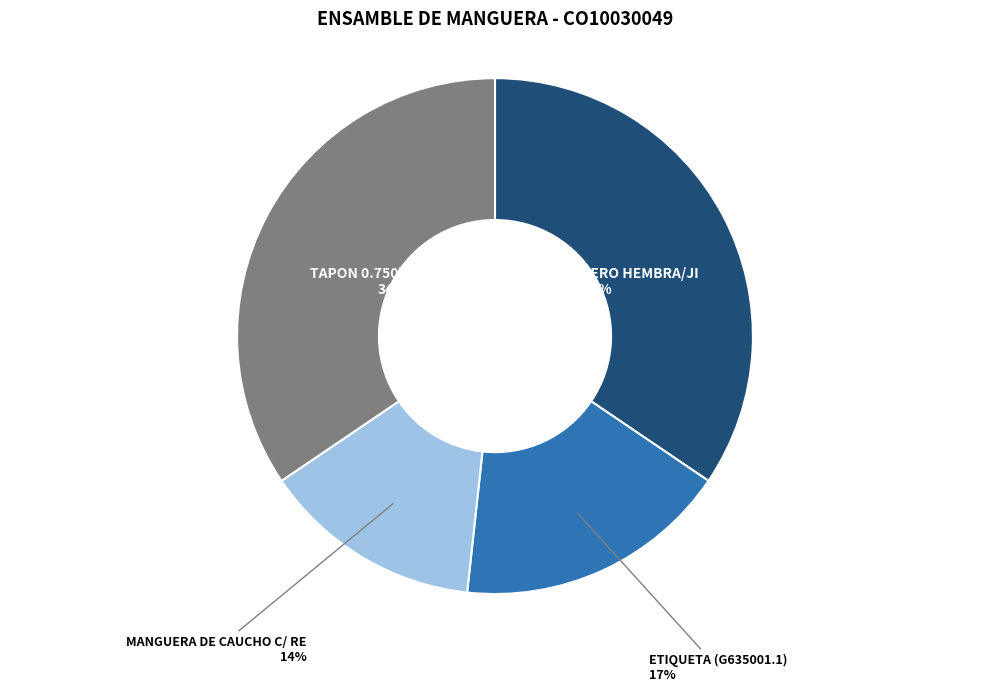

What percentage is the ETIQUETA (G635001.1) slice, to the nearest percent?

17%